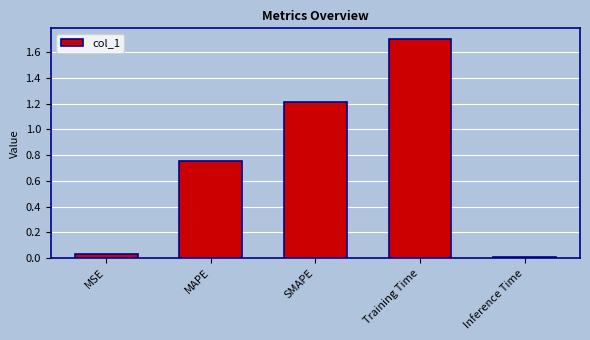

How many bars are there in total?

5